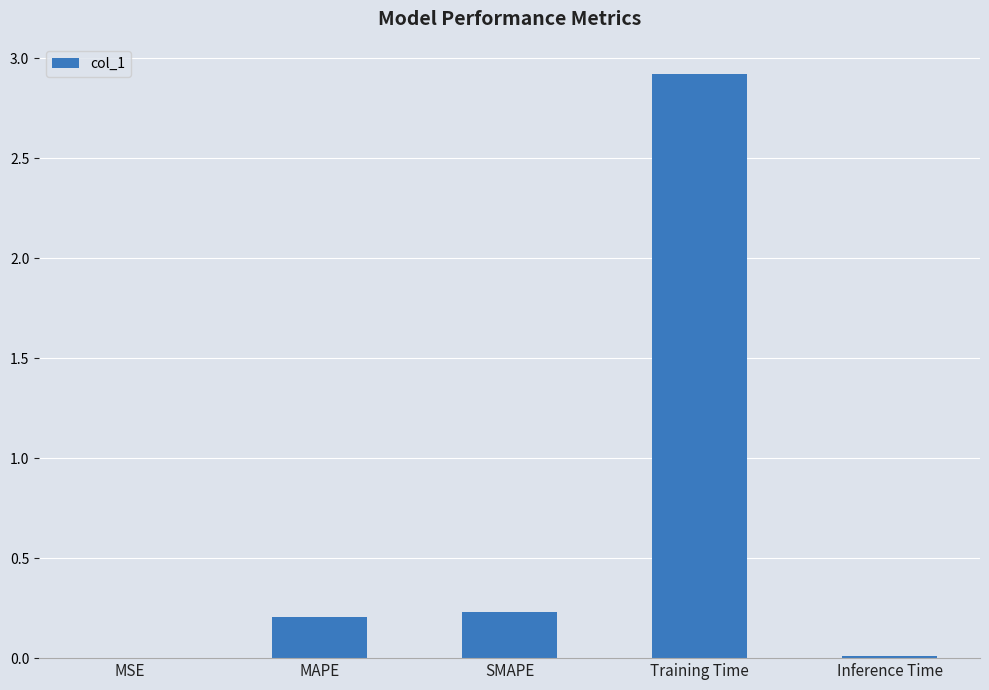

Are the bars grouped side by side (vs. stacked)?

No